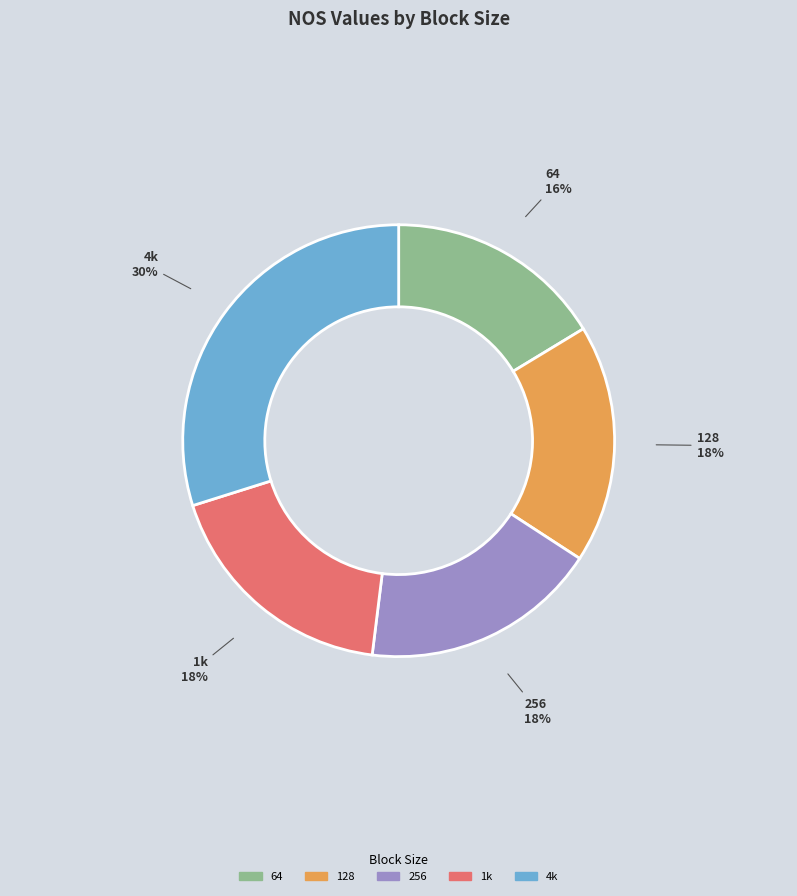

Approximately how many times larger is the value at 128 compared to 1k?

1.0